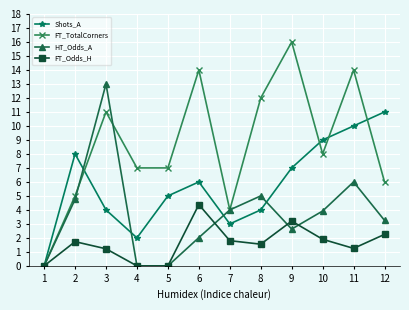

How many data points does each series have?

12